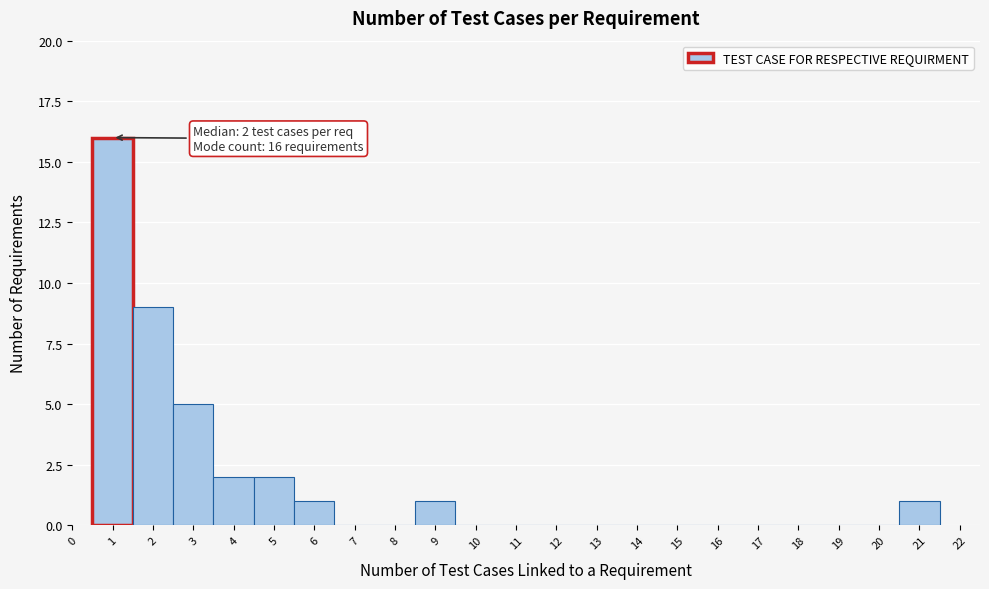

Over which range of the x-axis is the bar tallest?

0.5 to 1.5